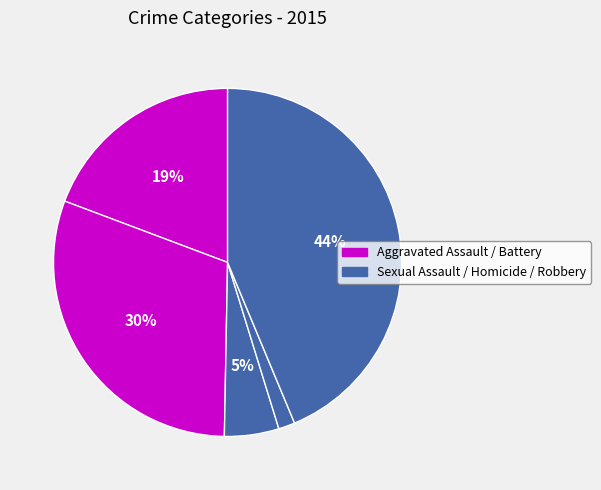

Is there any slice that represents more than half of the pie?

No